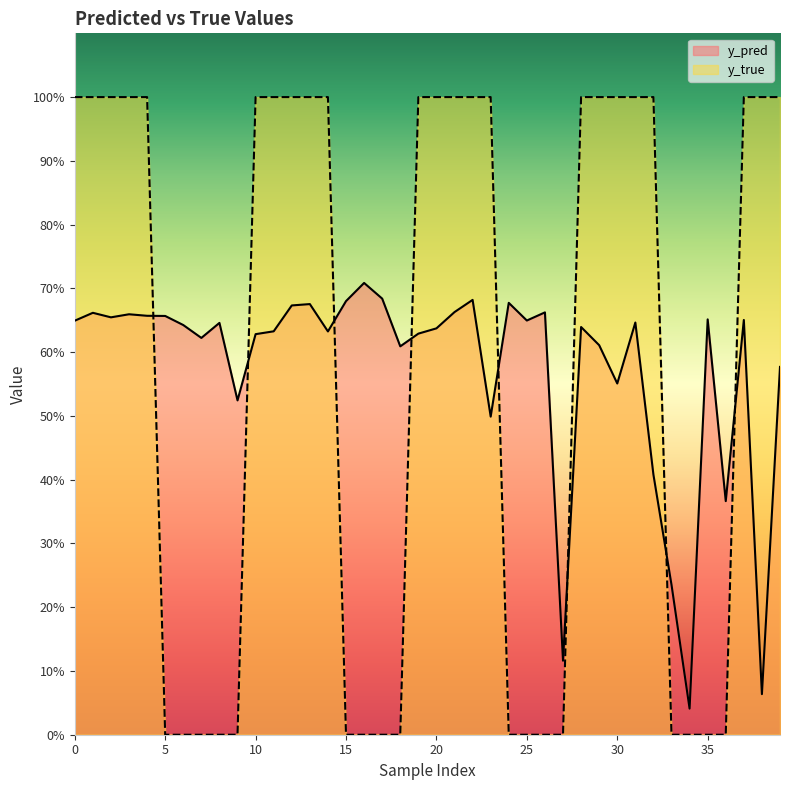

How many lines are shown in the chart?

2